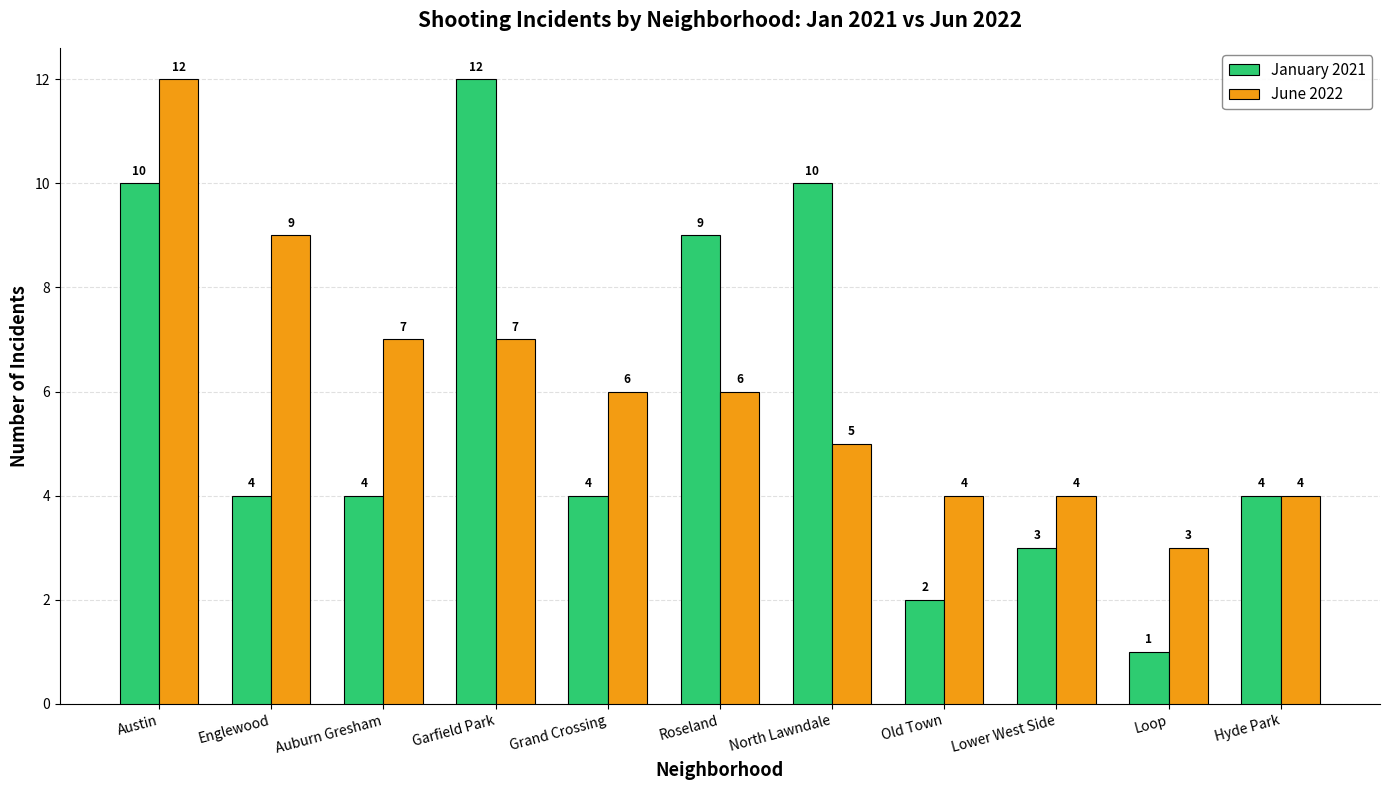

Count the number of categories in the chart.

11